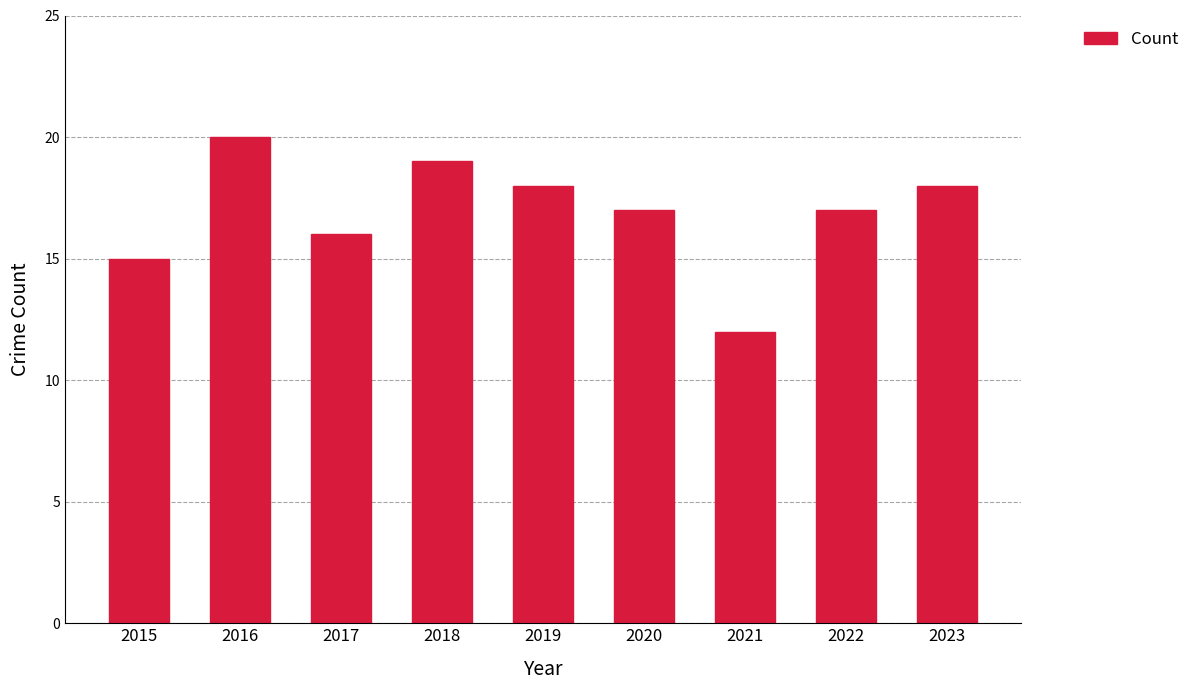

What is the sum of all values?

152